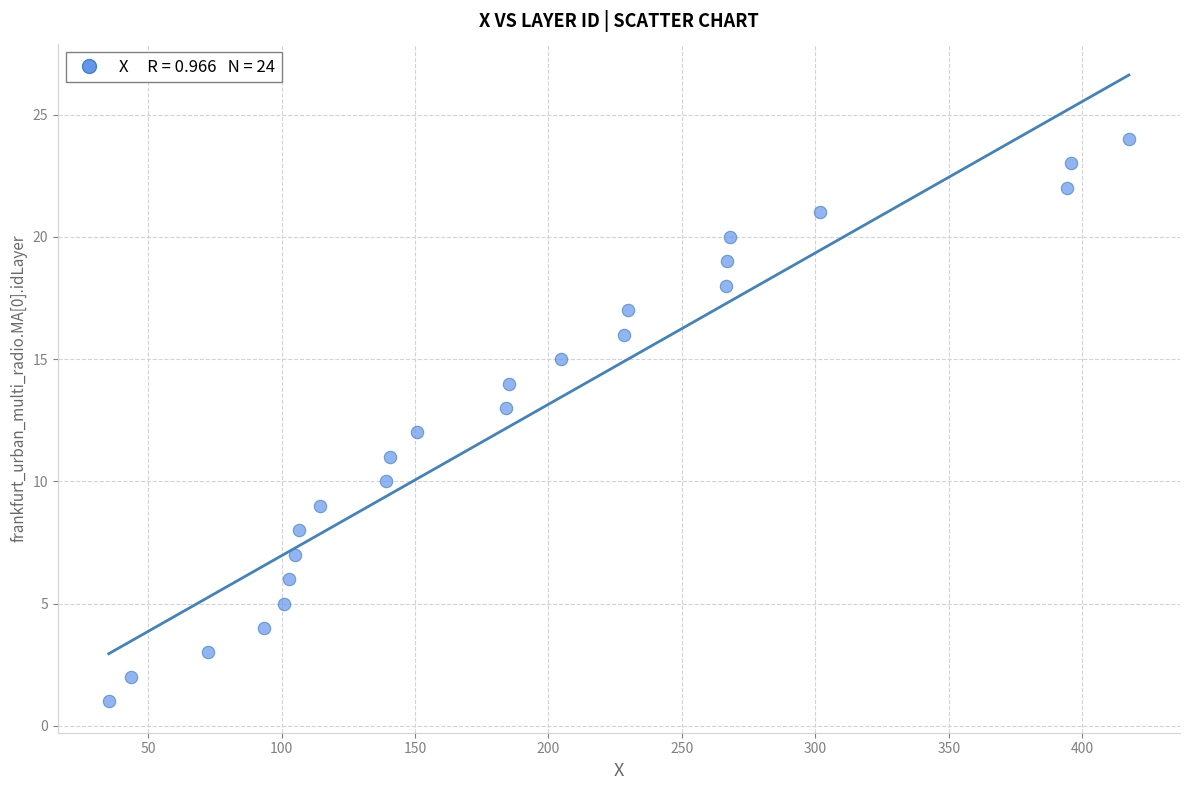

What is the range of Y values (max minus min)?

23